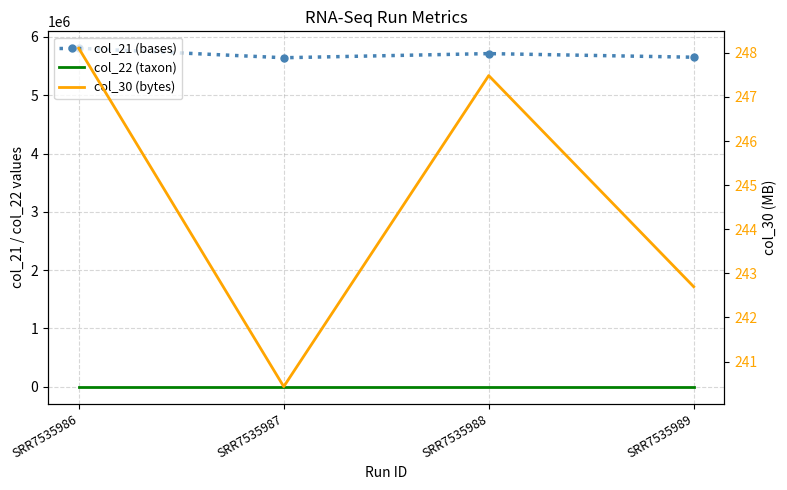

What is the value of the col_21 (bases) point at the 1st from the left?

5804490.0